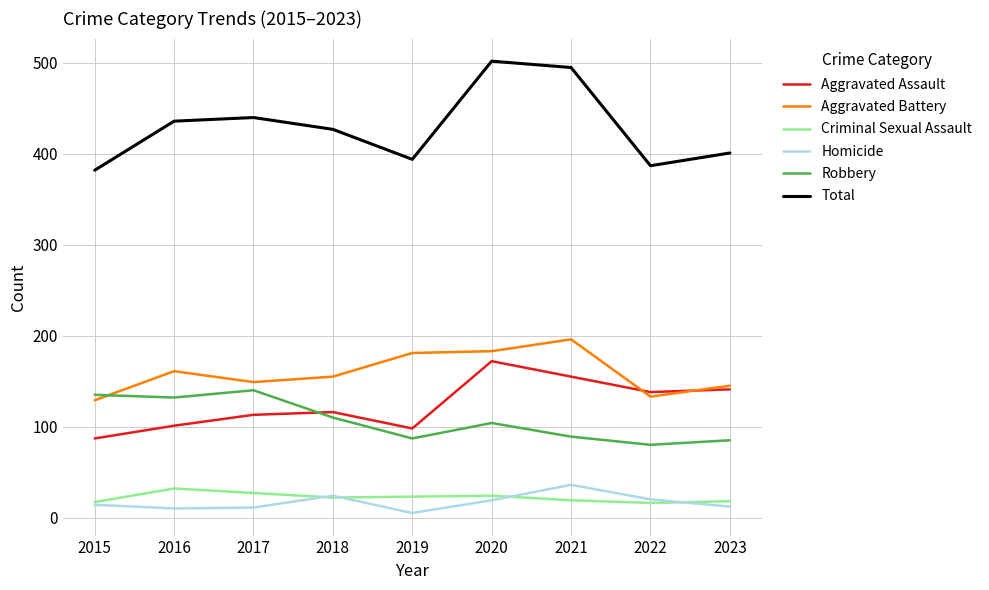

What is the maximum value shown in the chart?

502